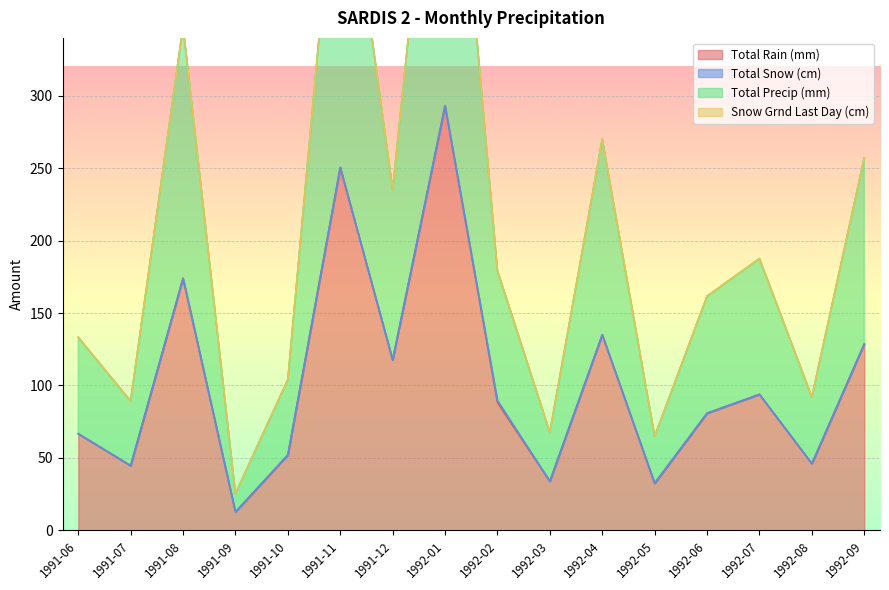

The Total Rain (mm) series shows 29.8 at 1992-08. True or false?

False